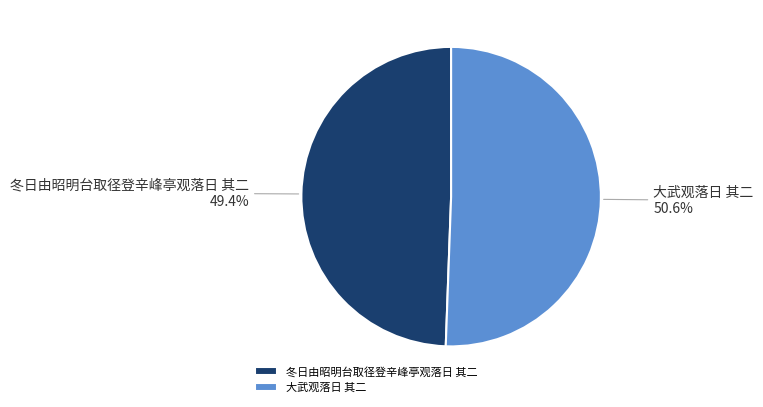

Rank the categories by value from highest to lowest.

大武观落日 其二, 冬日由昭明台取径登辛峰亭观落日 其二